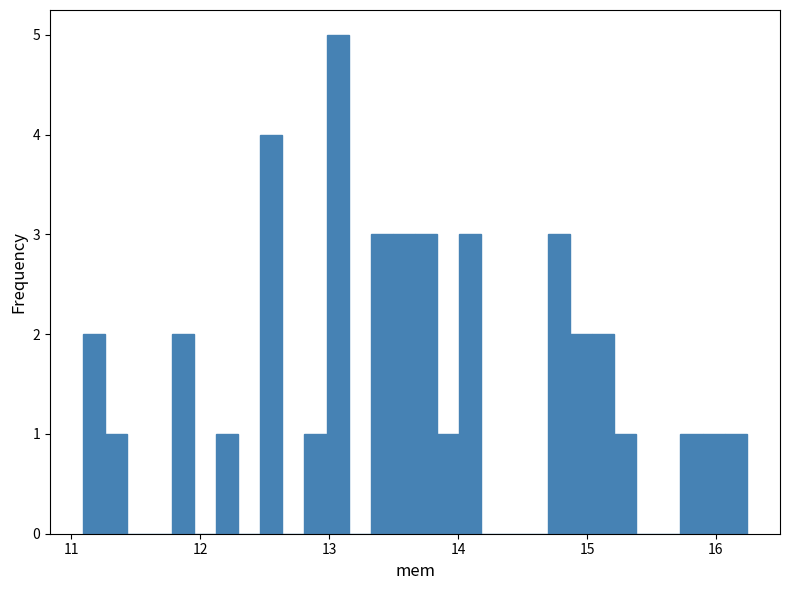

Read against the x-axis, roughly where is the centre of the tallest bar?

13.1